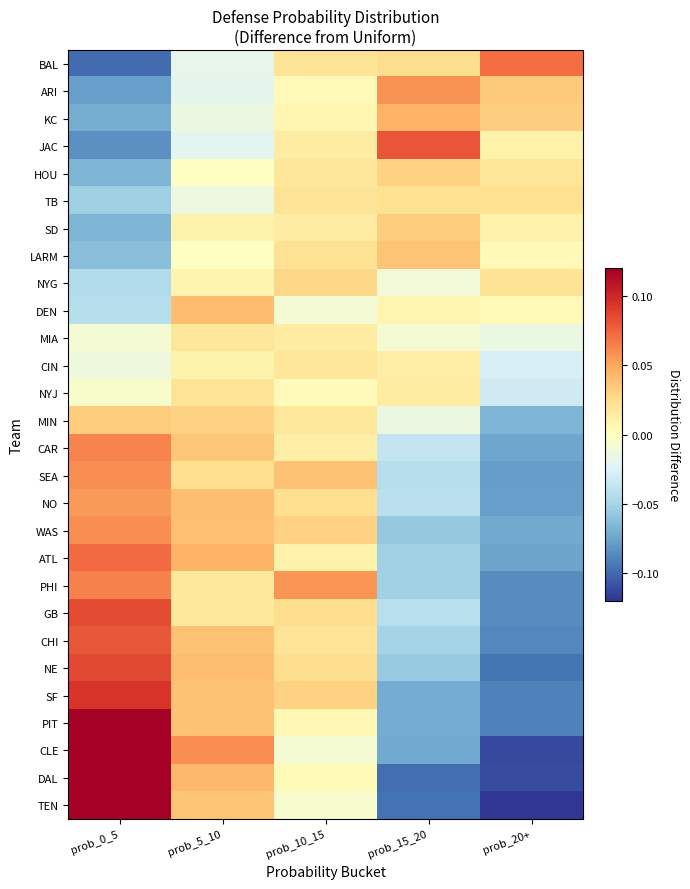

At how many categories does at least one series exceed 0?

5